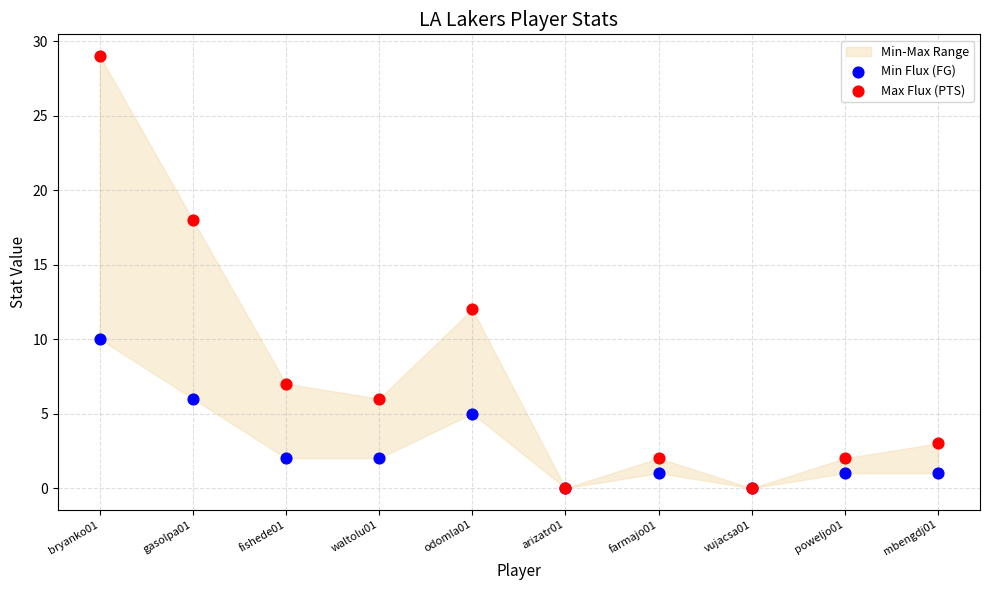

In the Max Flux (PTS) series, what Y value is closest to 14?

12